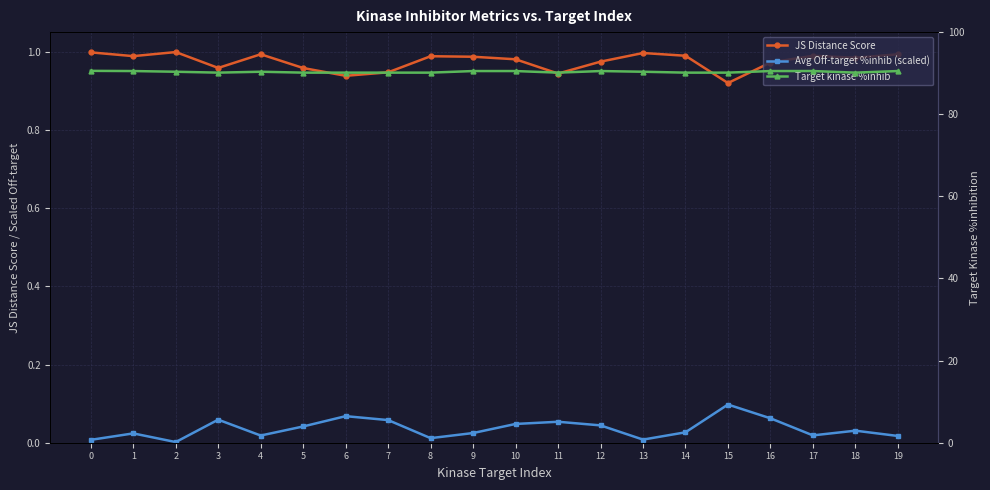

Which series has the widest spread of values?

Target kinase %inhib